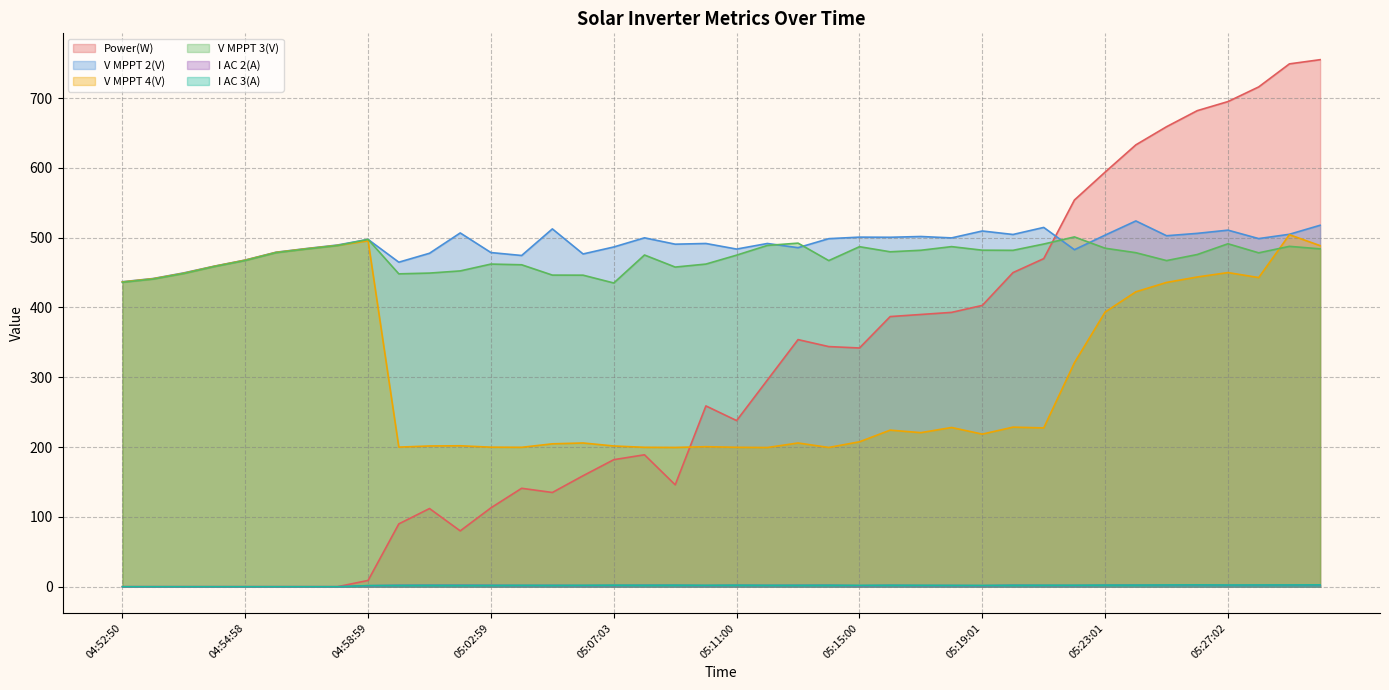

Which series has the largest range (max minus min)?

Power(W)